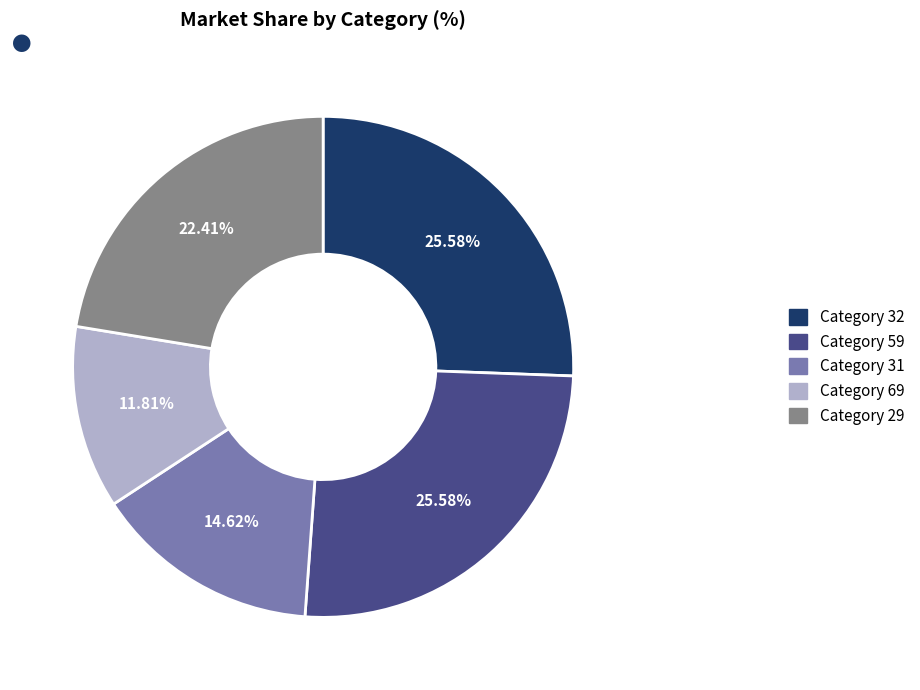

How many slices are in this pie chart?

5